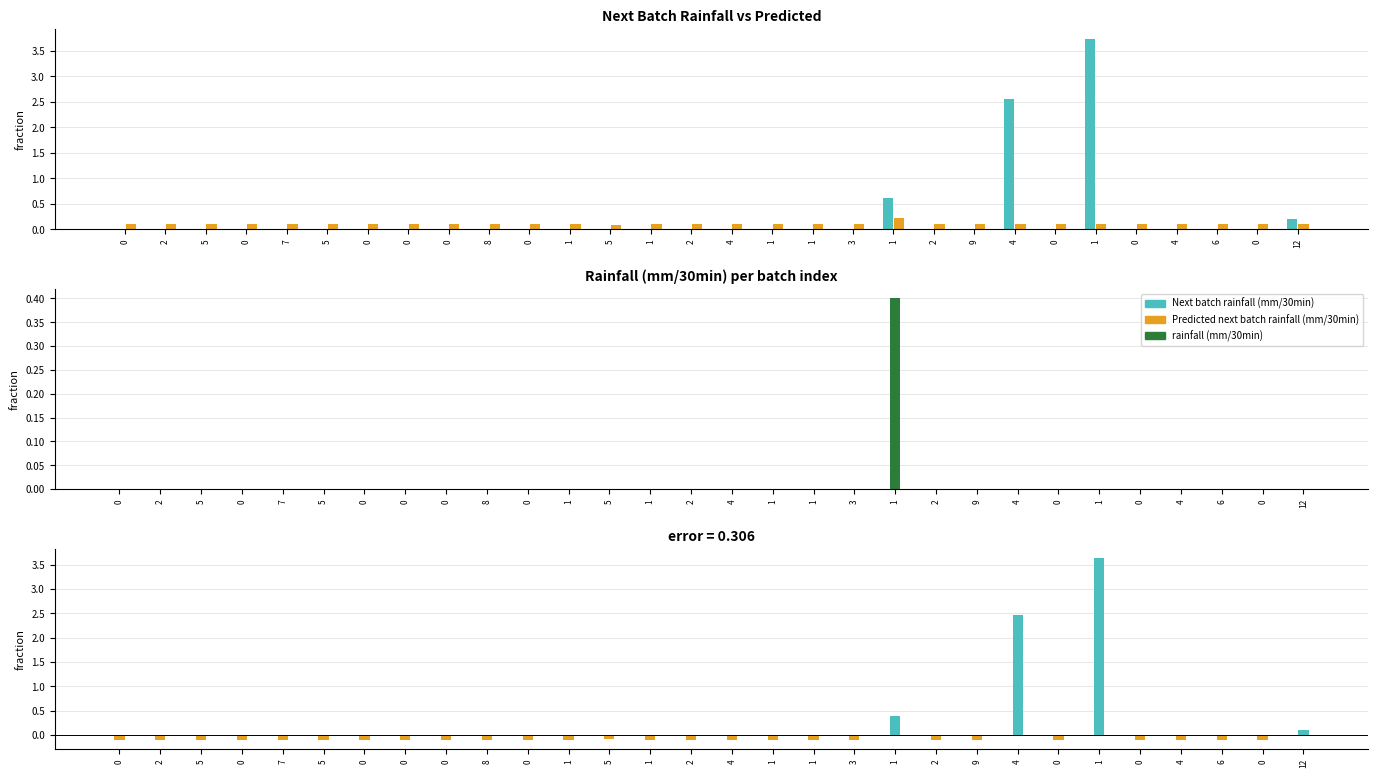

How many groups of bars are there?

30